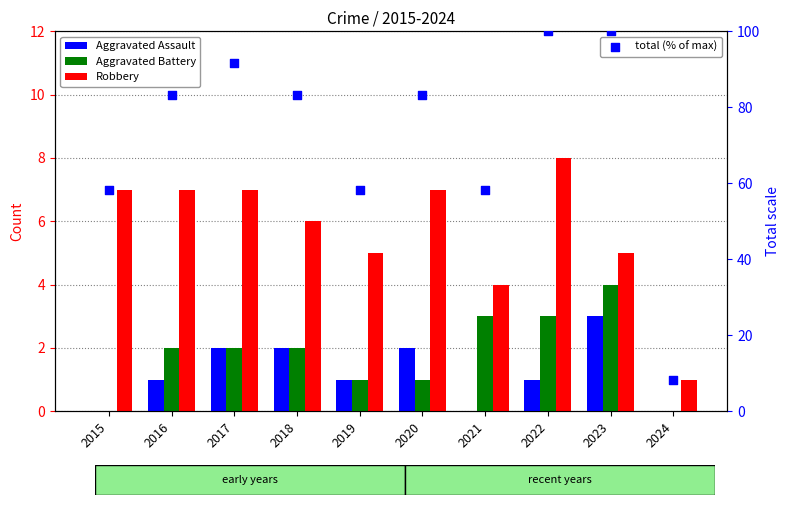

Which series has the widest spread of Y values?

total (% of max)